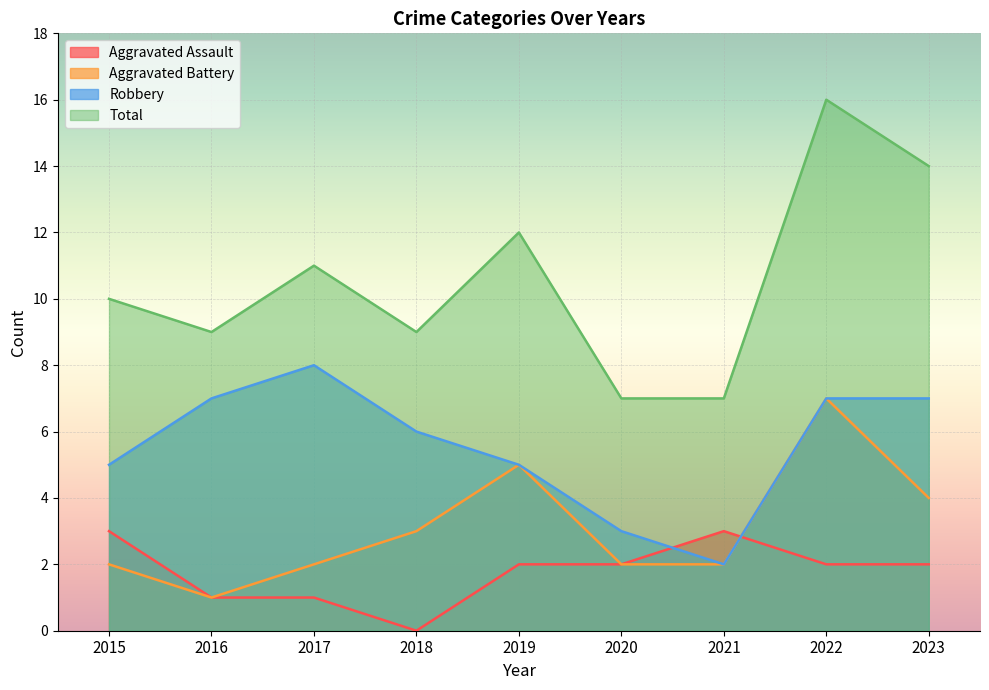

What is the sum of all Aggravated Battery values?

28